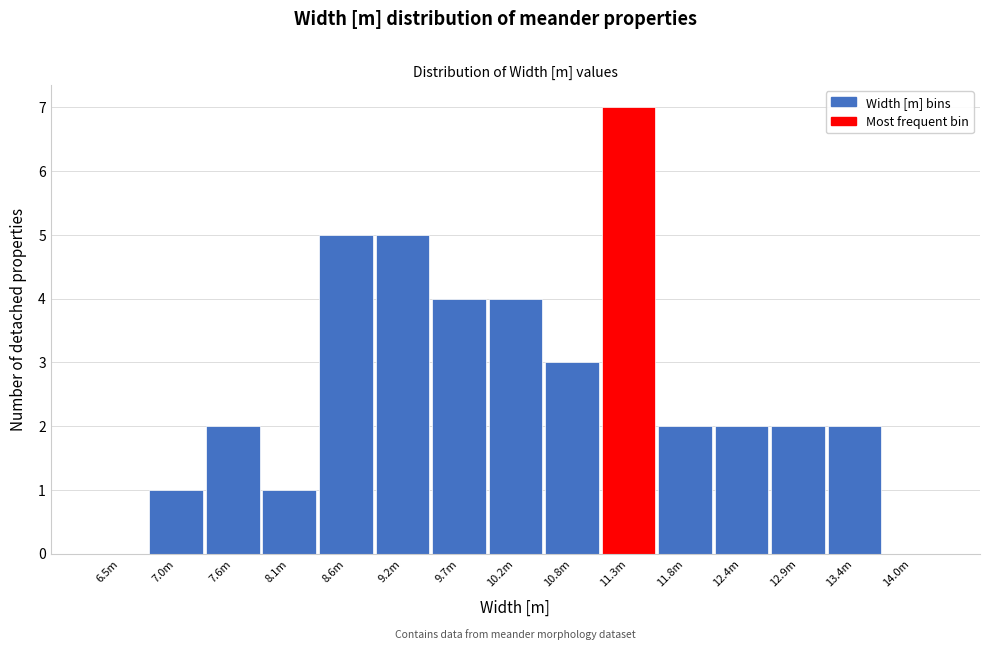

Reading left to right, extract all data points from this chart.

6.5m=0	7.0m=1	7.6m=2	8.1m=1	8.6m=5	9.2m=5	9.7m=4	10.2m=4	10.8m=3	11.3m=7	11.8m=2	12.4m=2	12.9m=2	13.4m=2	14.0m=0